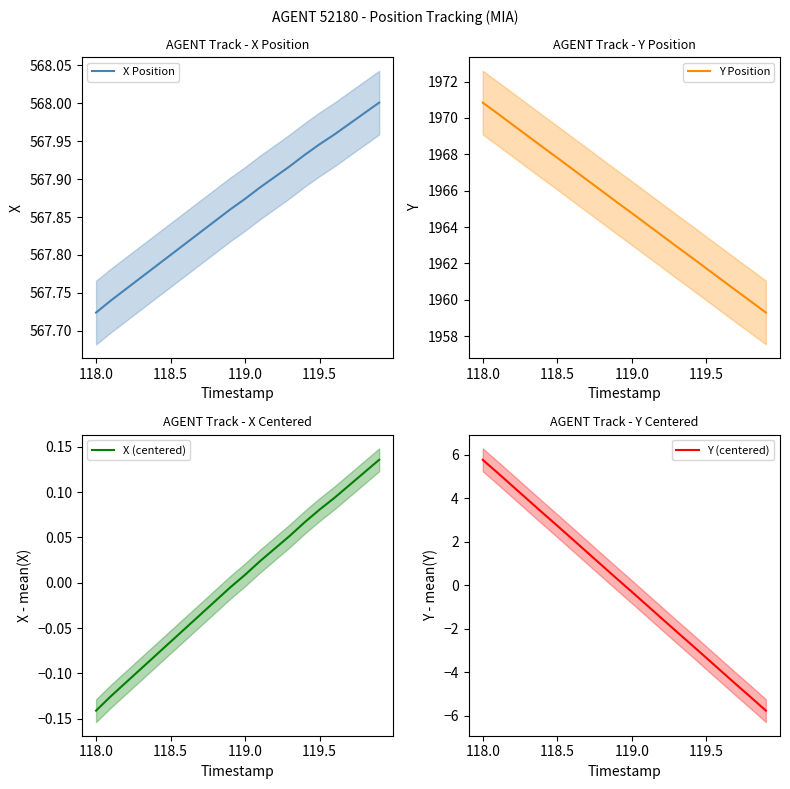

True or false: X Position has more than 1 interior local peaks.

False